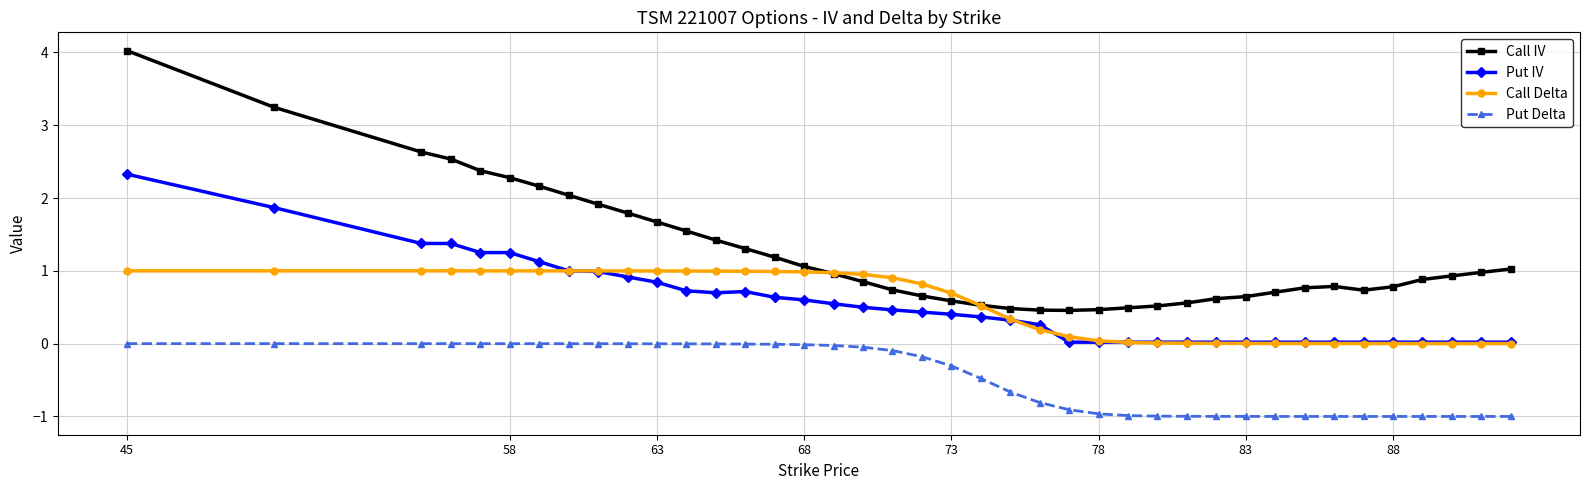

How many lines are shown in the chart?

4